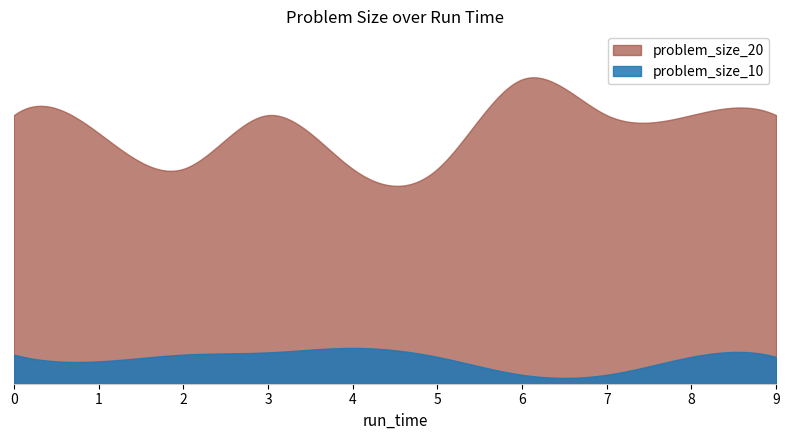

Which series has the widest spread of values?

problem_size_20